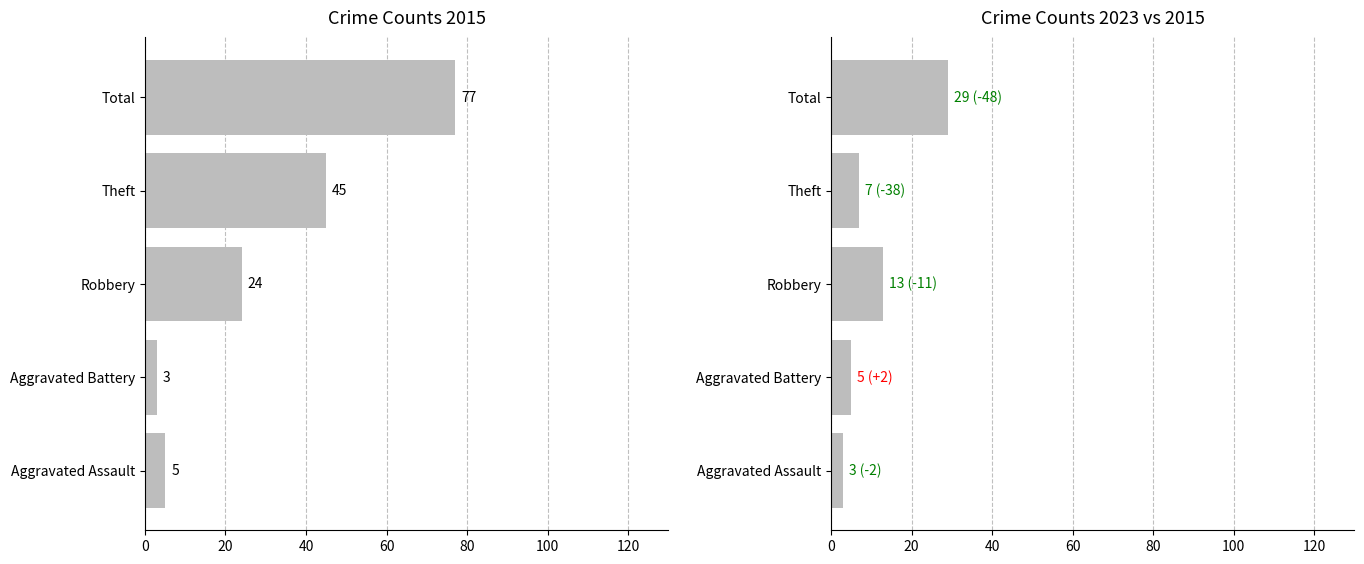

Does the chart contain any negative values?

No